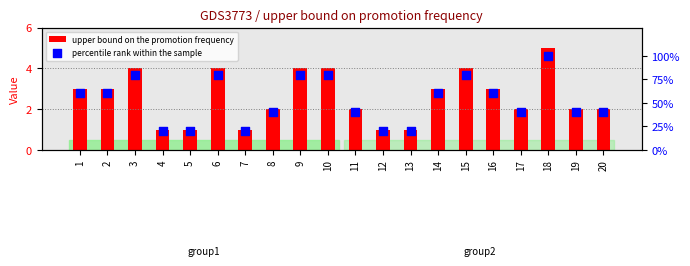

What are all the series names shown in the legend?

upper bound on the promotion frequency, percentile rank within the sample